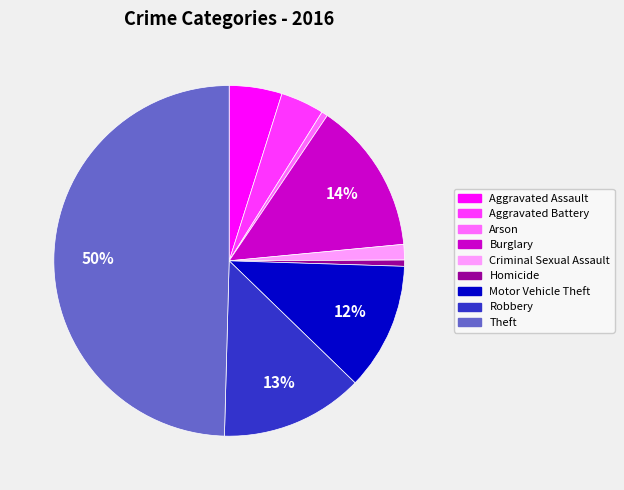

To the nearest percent, what is the combined percentage of Burglary and Criminal Sexual Assault?

15%